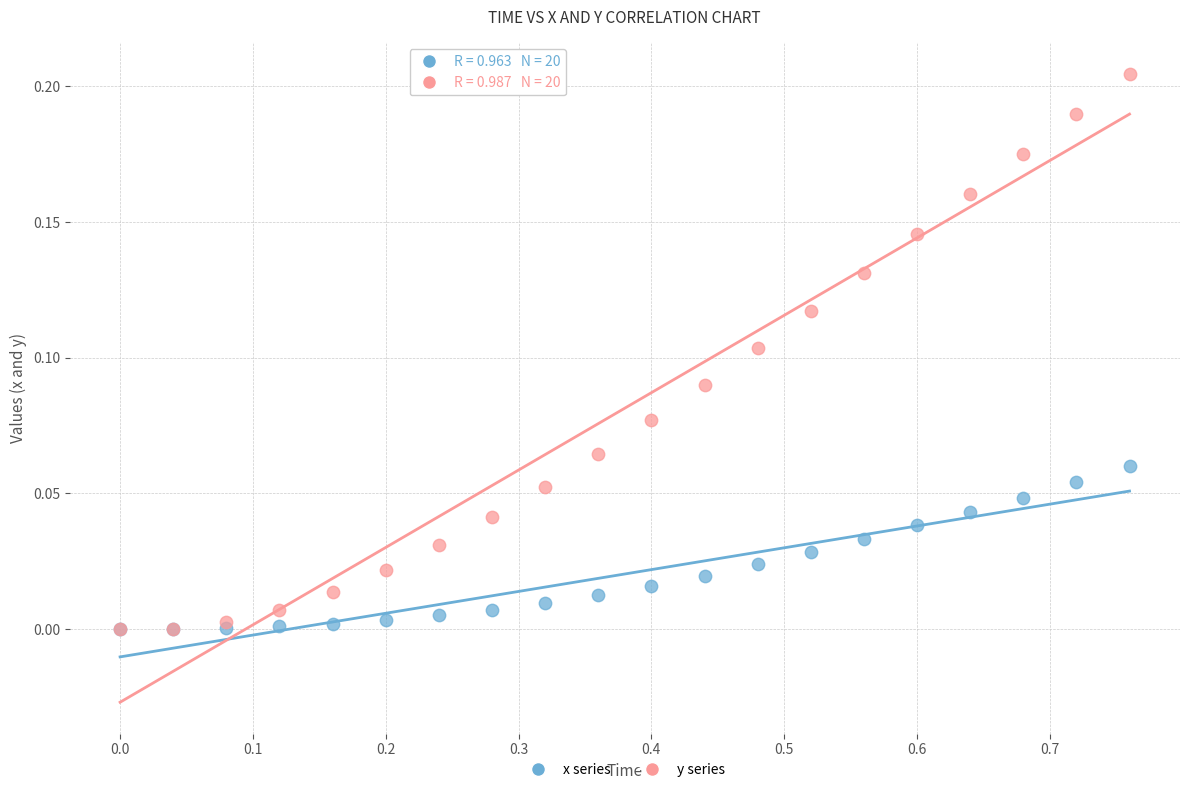

What are all the series names shown in the legend?

x series, y series